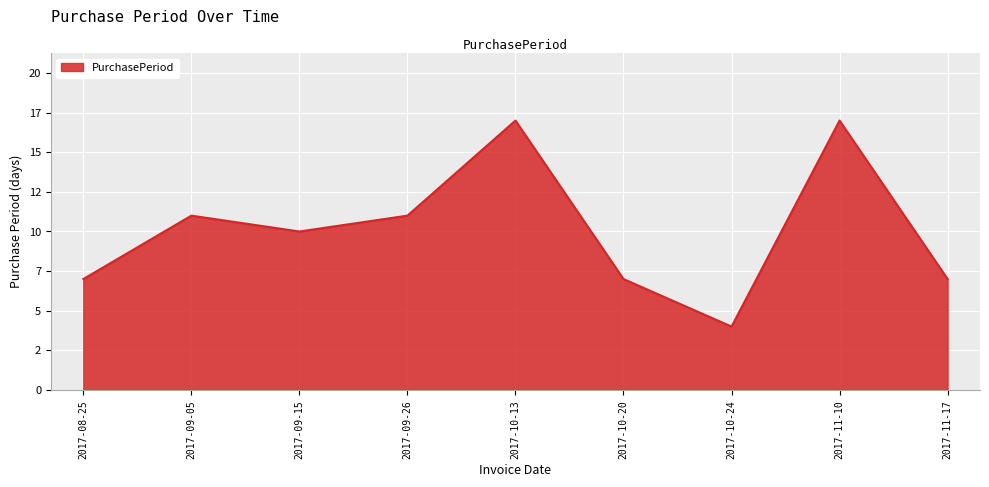

Approximately how many times larger is the value at 2017-10-24 compared to 2017-08-25?

0.6